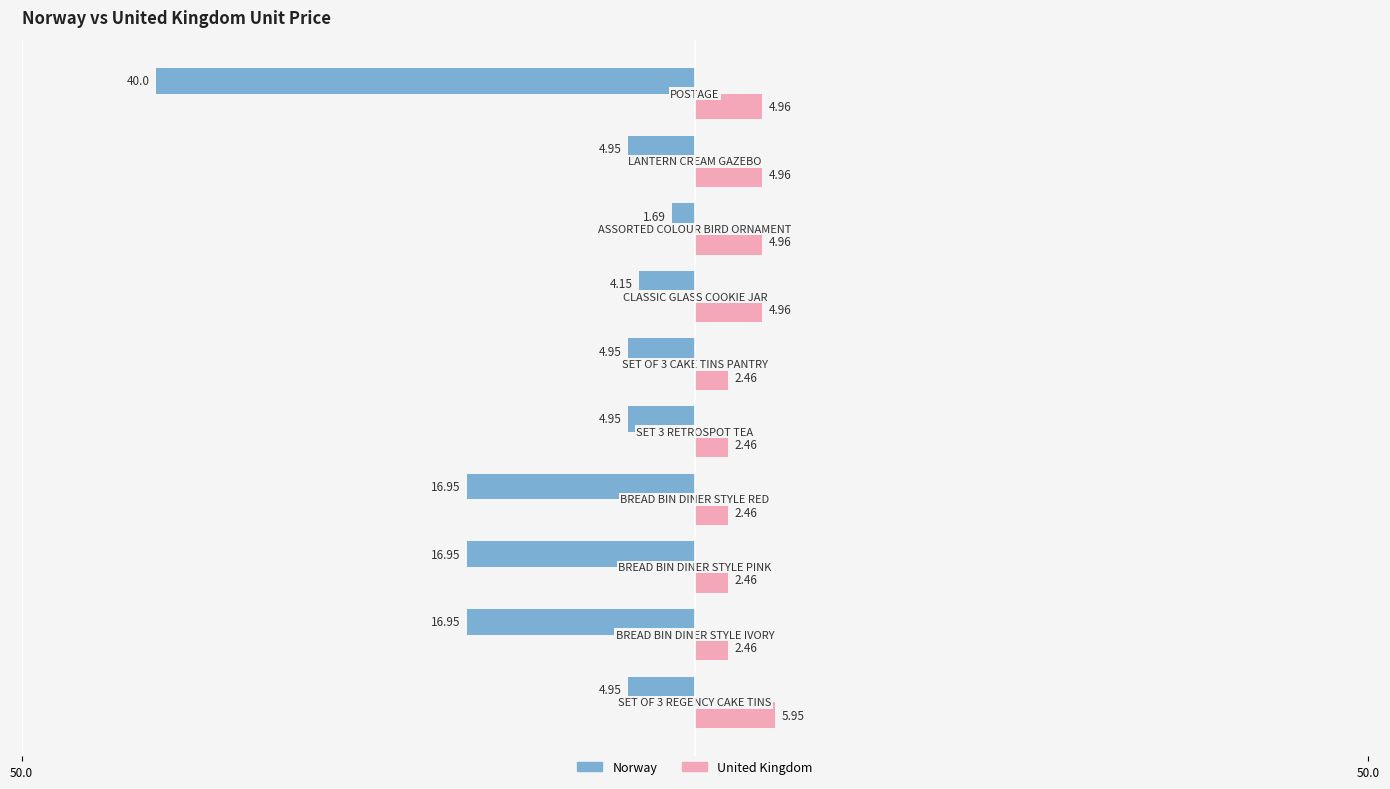

Reading left to right, extract all data points from this chart.

Norway: -5.0	-16.9	-16.9	-16.9	-5.0	-5.0	-4.2	-1.7	-5.0	-40.0
United Kingdom: 6.0	2.5	2.5	2.5	2.5	2.5	5.0	5.0	5.0	5.0